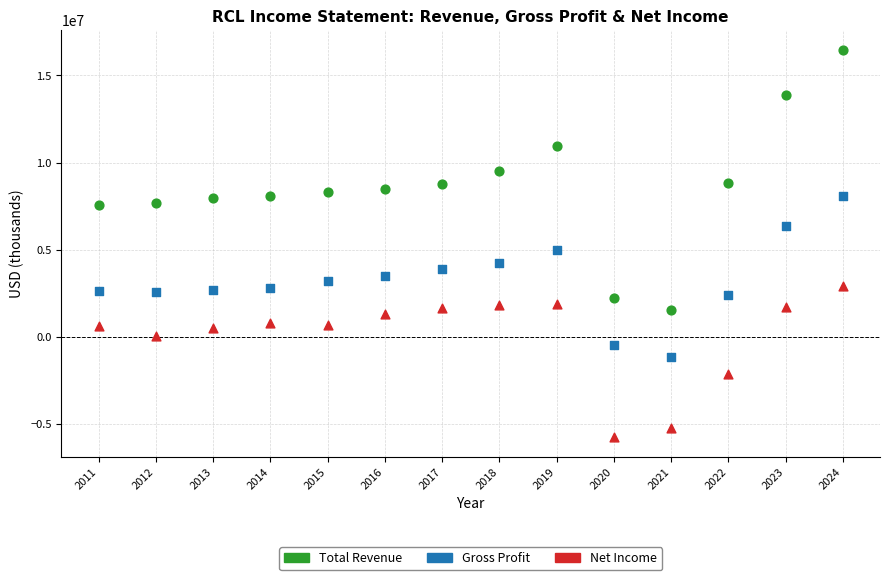

Which series has the largest Y range (max minus min)?

Total Revenue